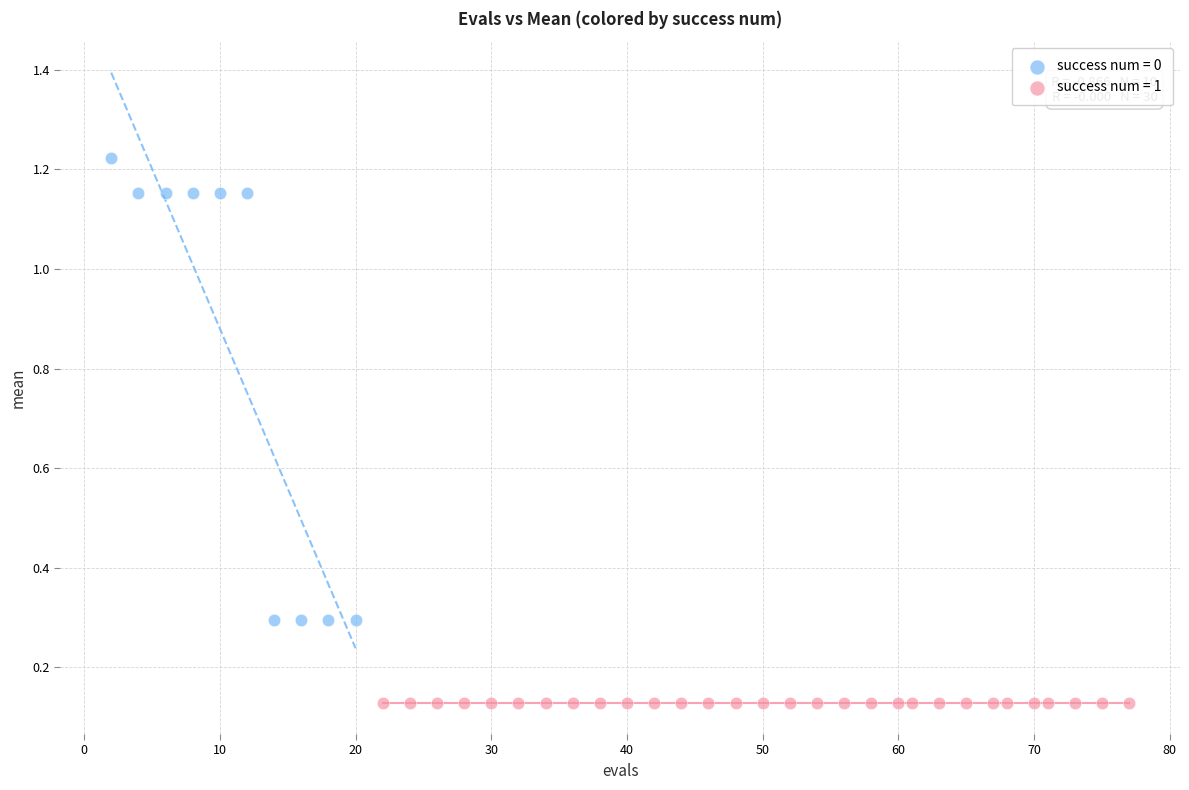

Which series contains the lowest Y value?

success num = 1